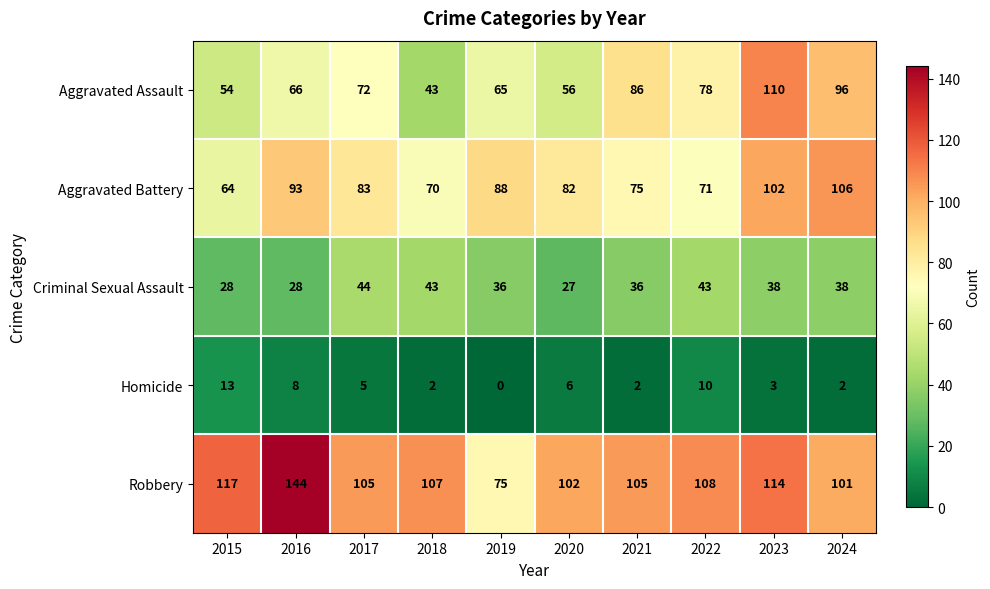

What is the maximum value shown in the chart?

144